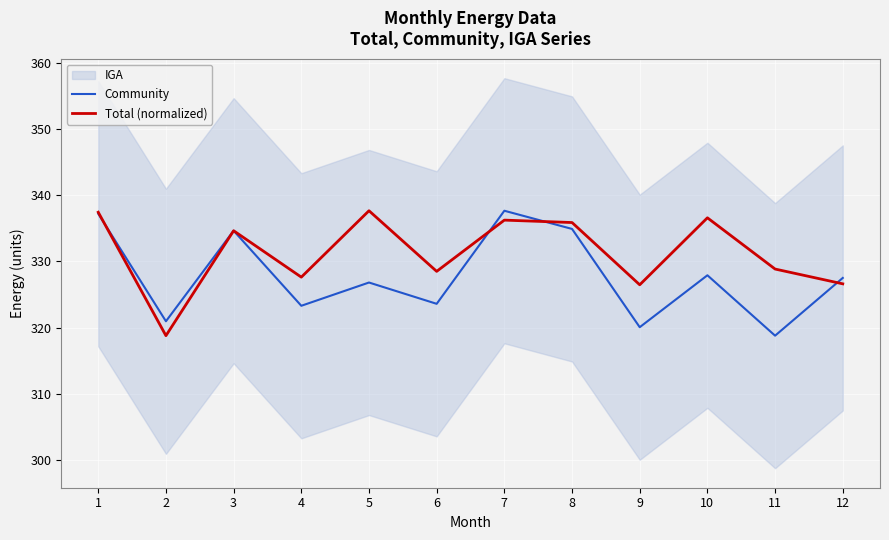

True or false: Community has a value of 326.8 at 5.

True